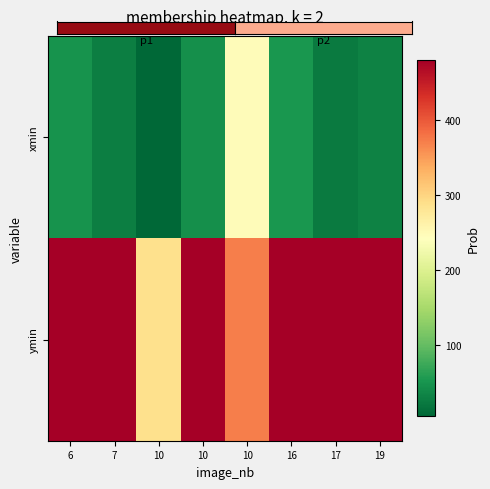

At how many categories does at least one series exceed 110?

8